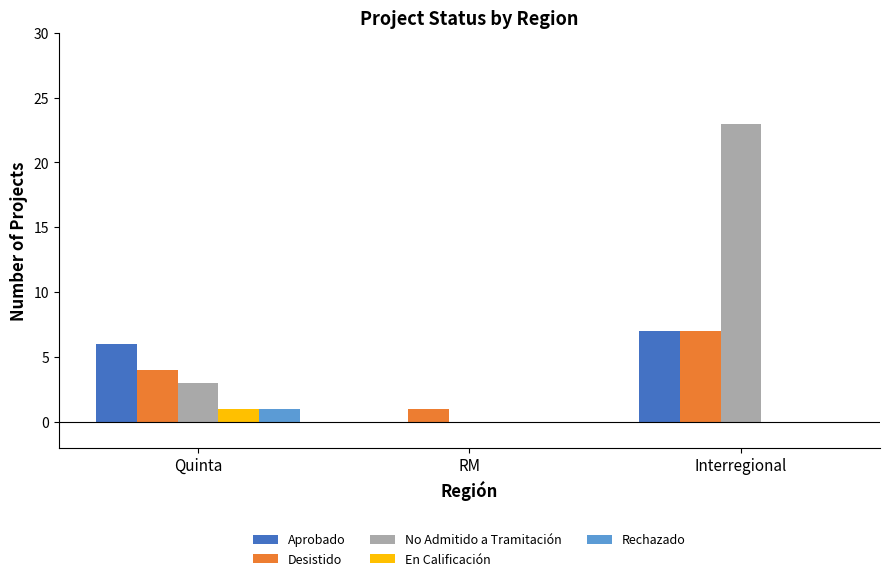

How many groups of bars are there?

3